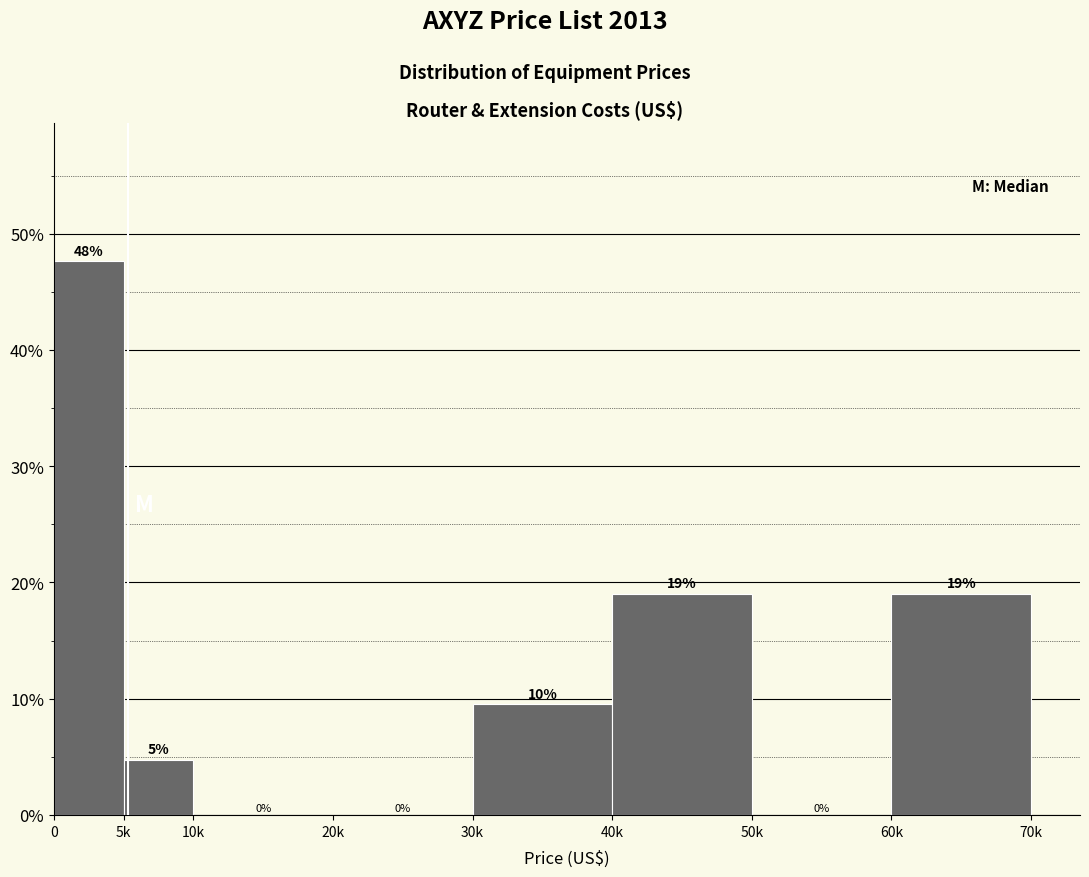

What is the ratio of the value at 0 to the value at 40k?

2.5